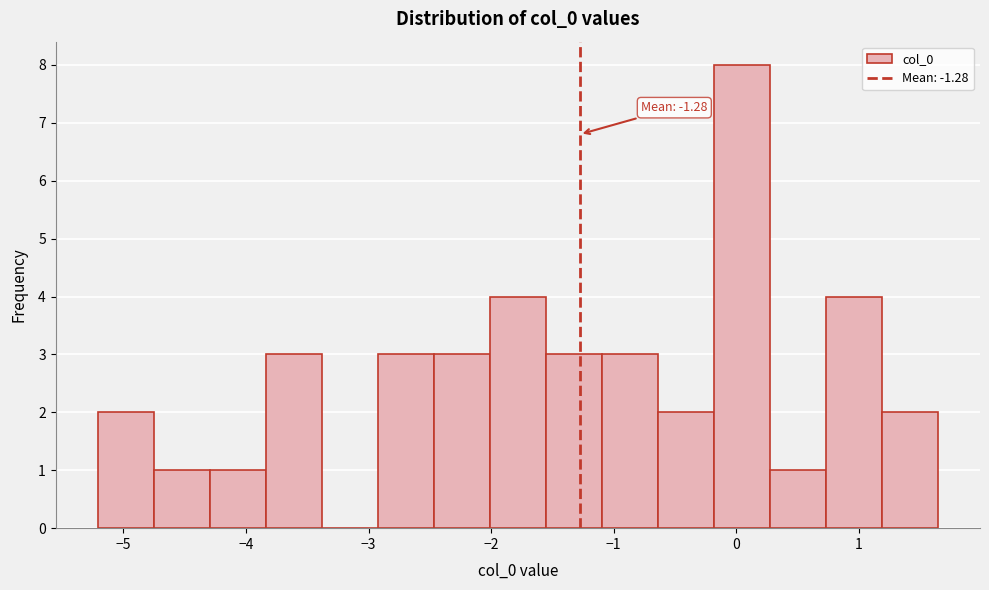

Over which range of the x-axis is the bar tallest?

-0.2 to 0.3